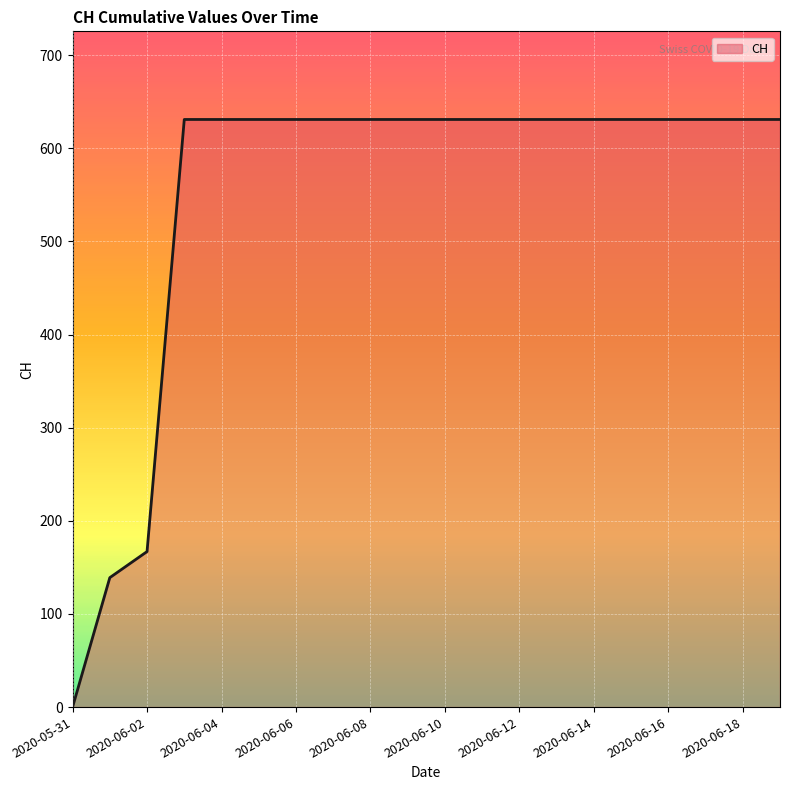

How many lines are shown in the chart?

1